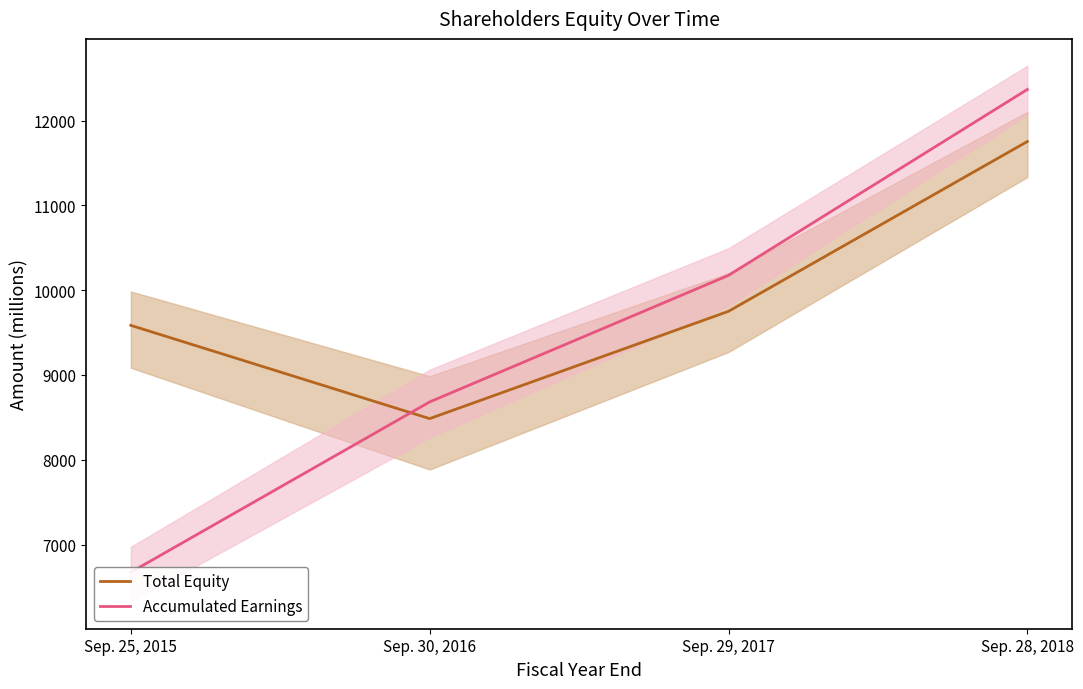

Which label corresponds to the smallest value in the chart?

Sep. 25, 2015